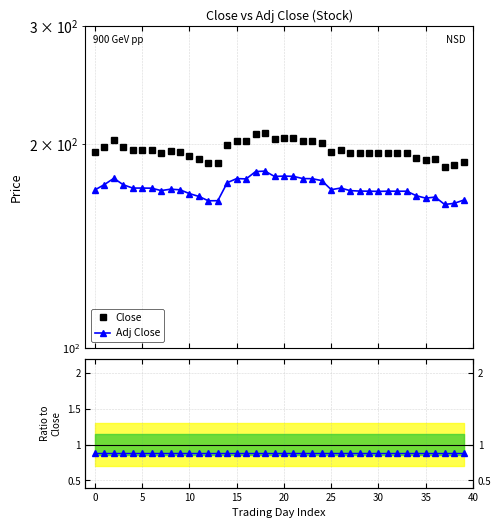

What is the difference between the maximum and minimum values in the Close series?

22.4